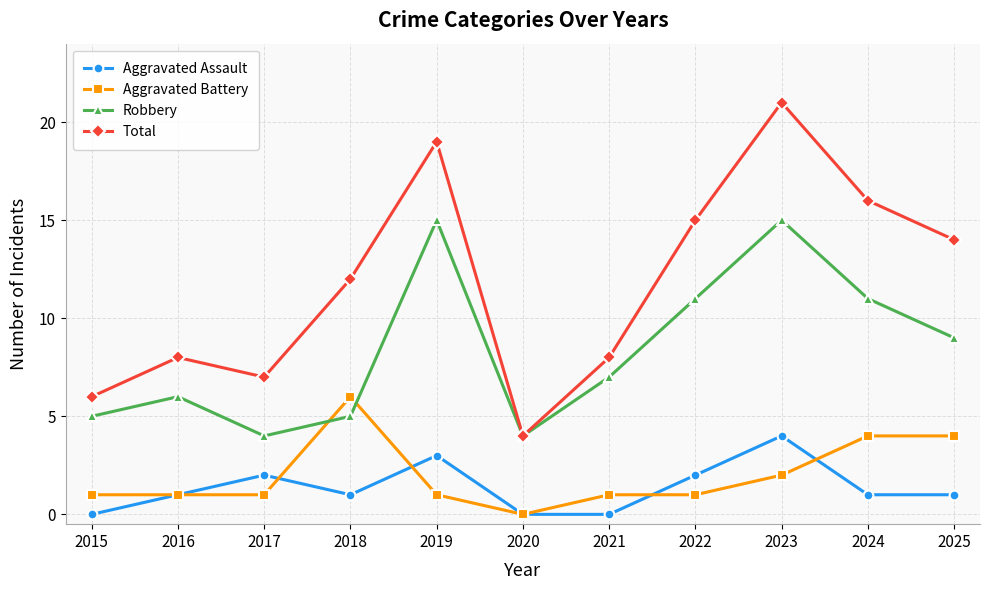

What is the sum of the Aggravated Battery values at 2023 and 2018?

8